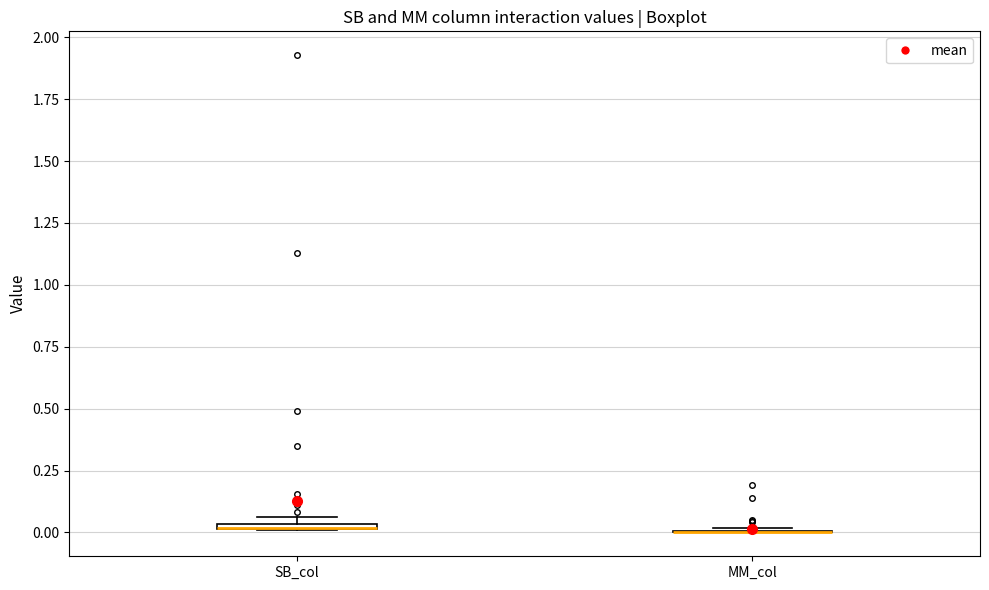

Where is the upper edge of the box for SB_col on the y-axis? The values are not printed on the chart, so give them approximately, as read against the axis.

0.05